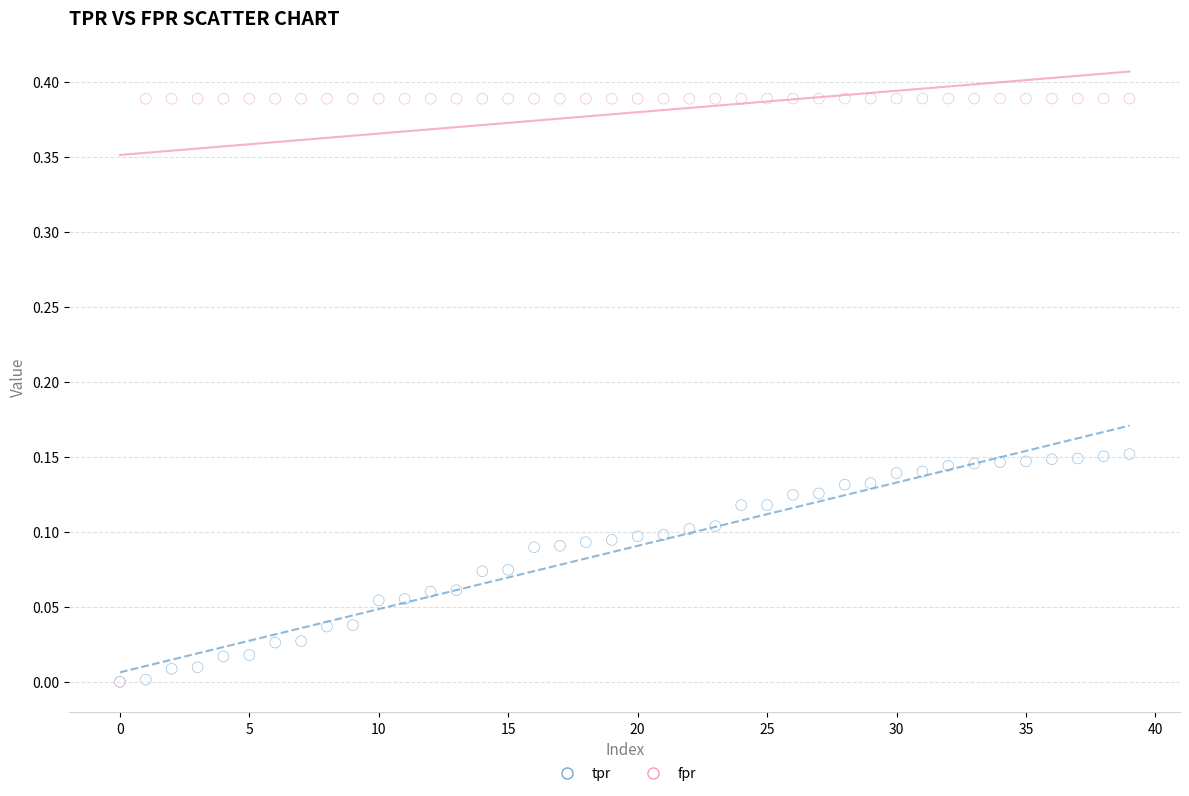

What are all the series names shown in the legend?

tpr, fpr